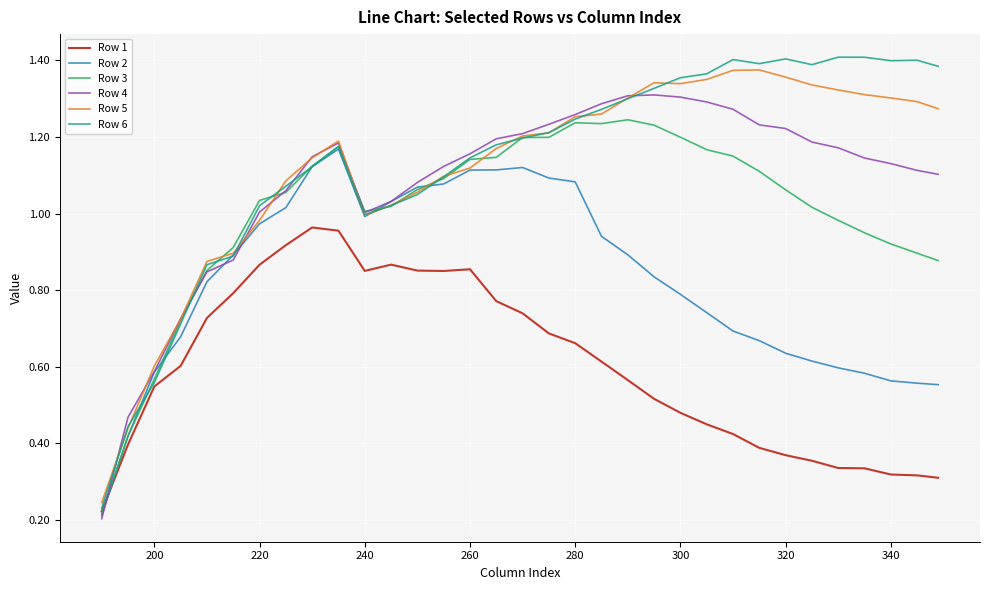

Which series has the widest spread of values?

Row 6